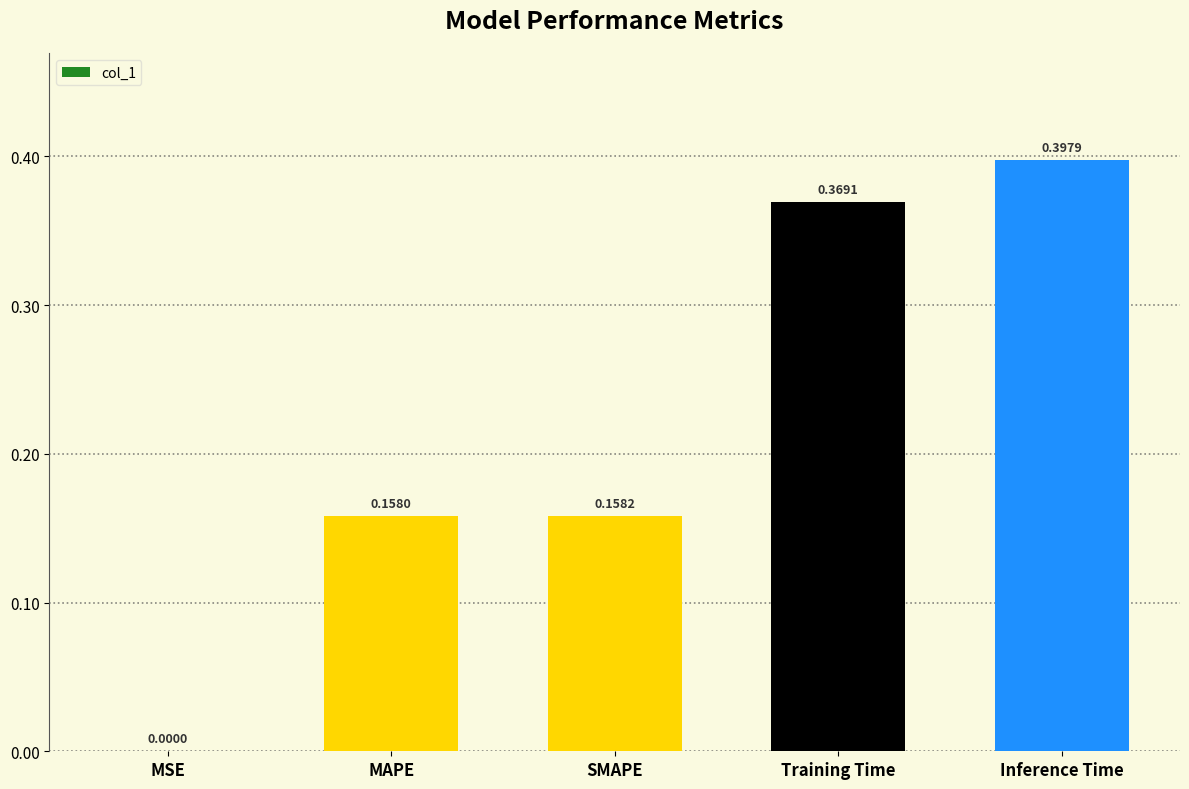

Which label corresponds to the largest value in the chart?

Inference Time